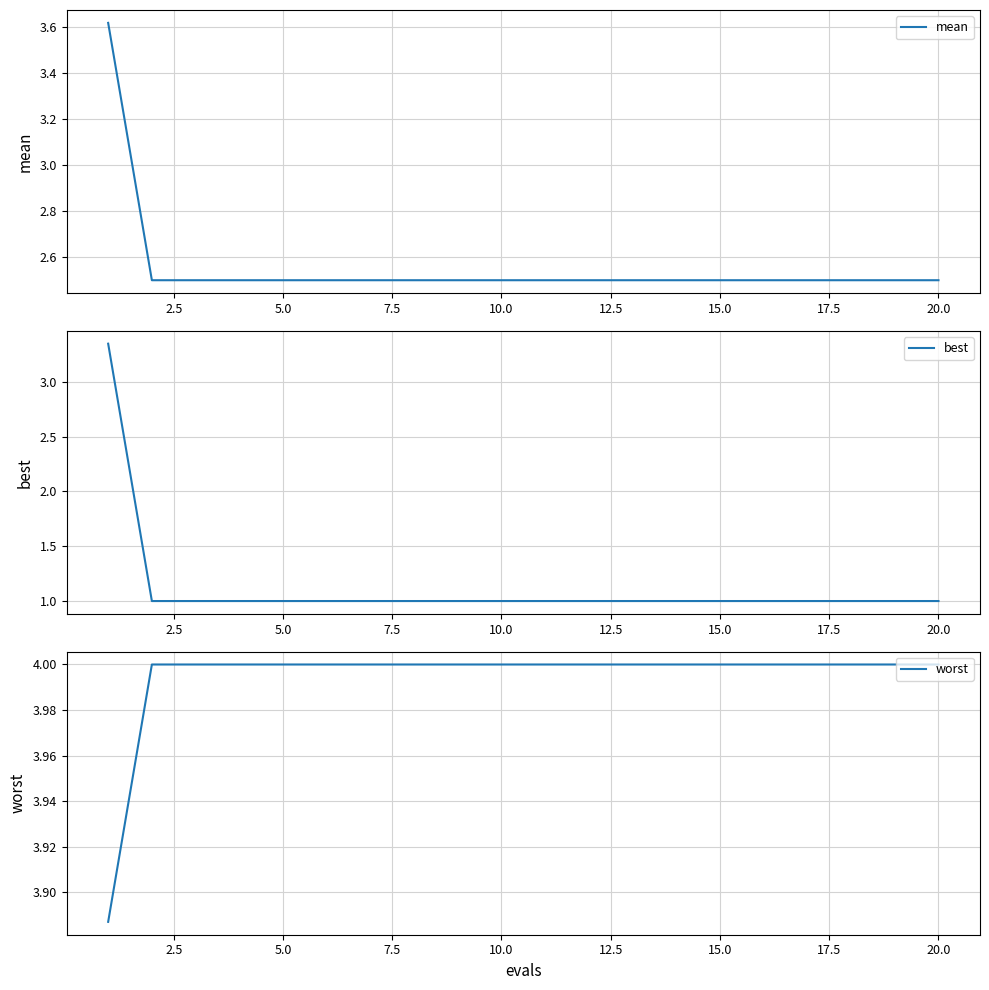

True or false: worst has more than 0 interior local peaks.

False